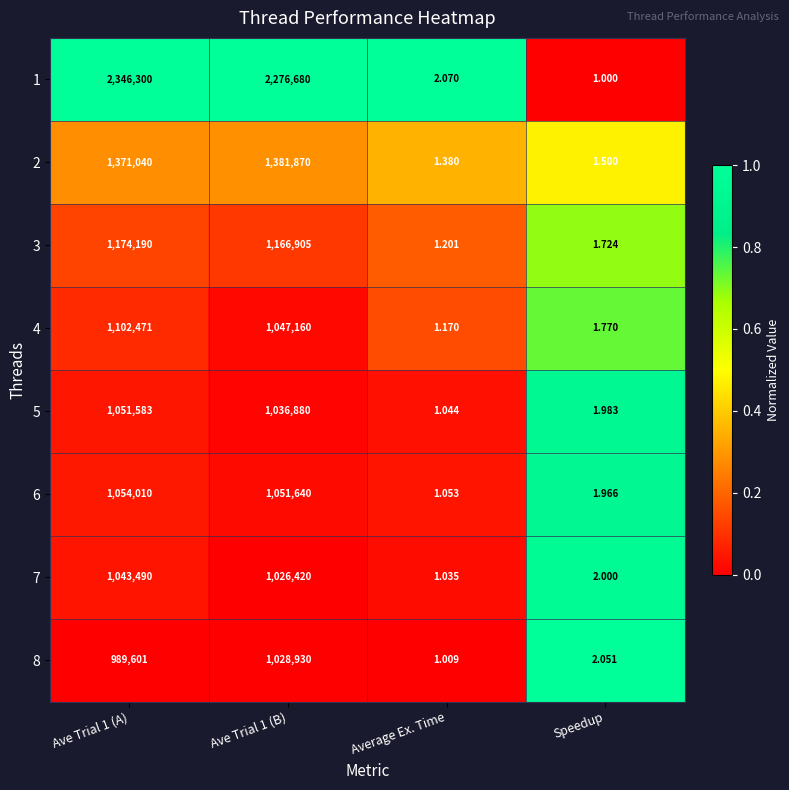

Which series has the largest total across all categories?

1